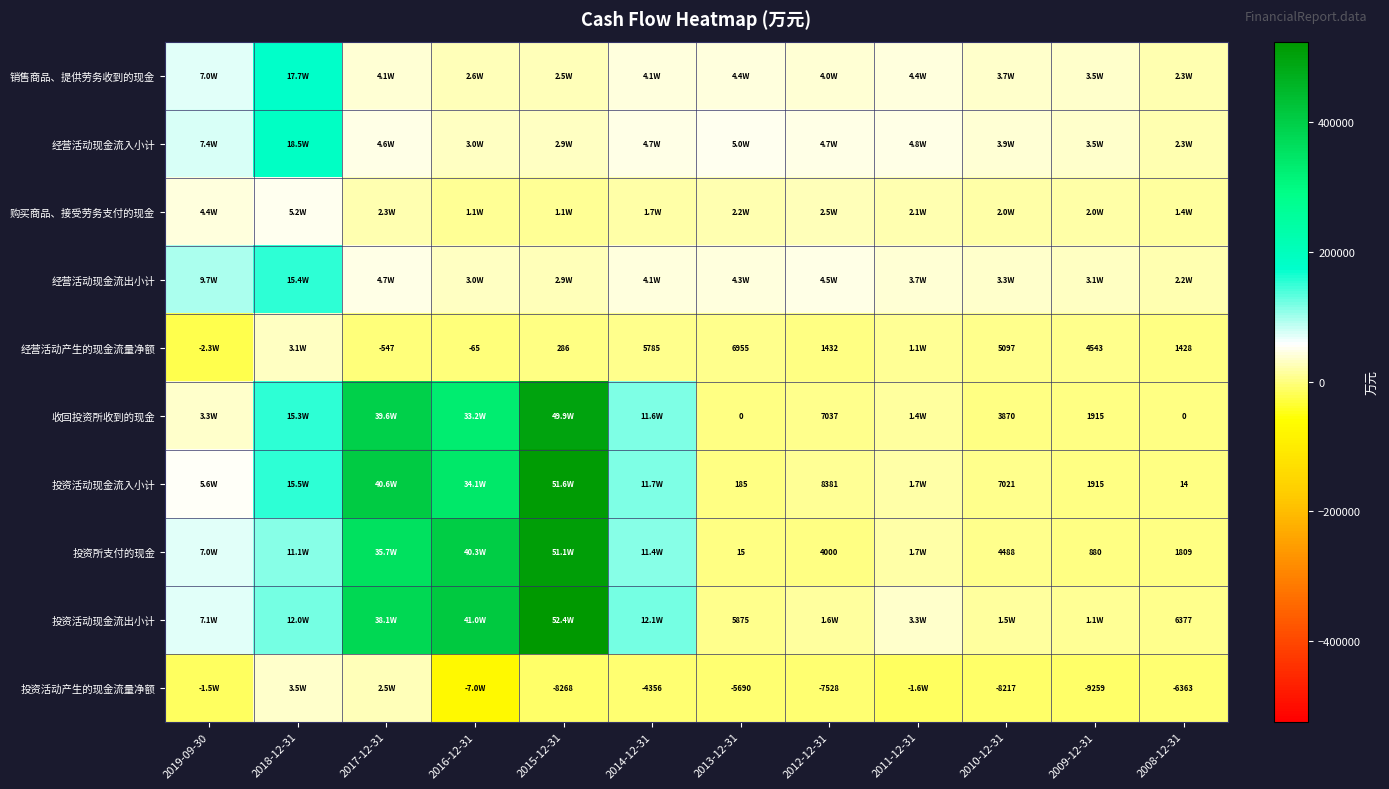

At how many categories does at least one series exceed 110701?

5